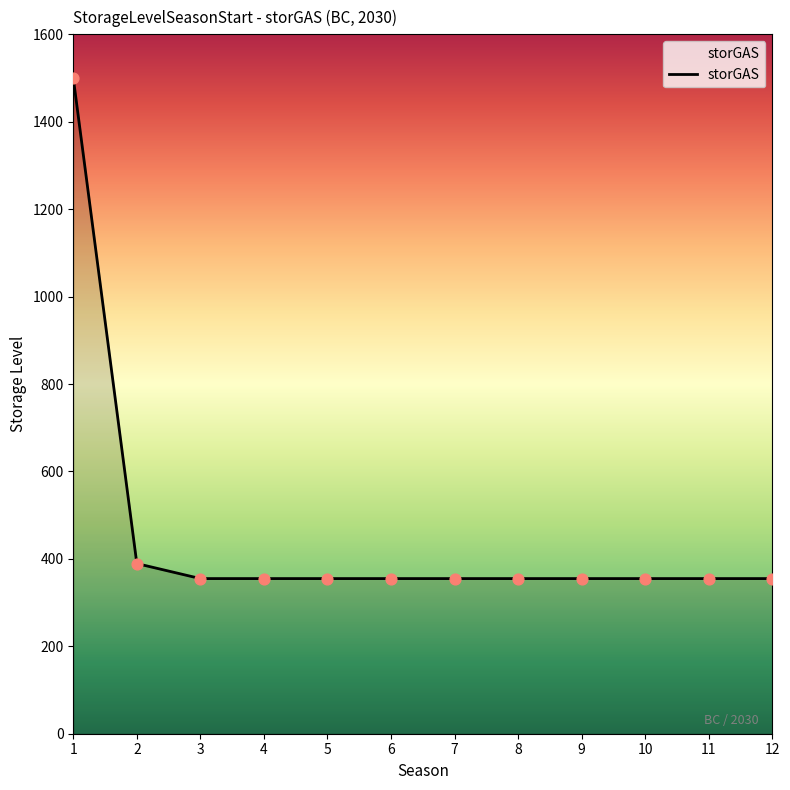

Approximately how many times larger is the value at 12 compared to 9?

1.0